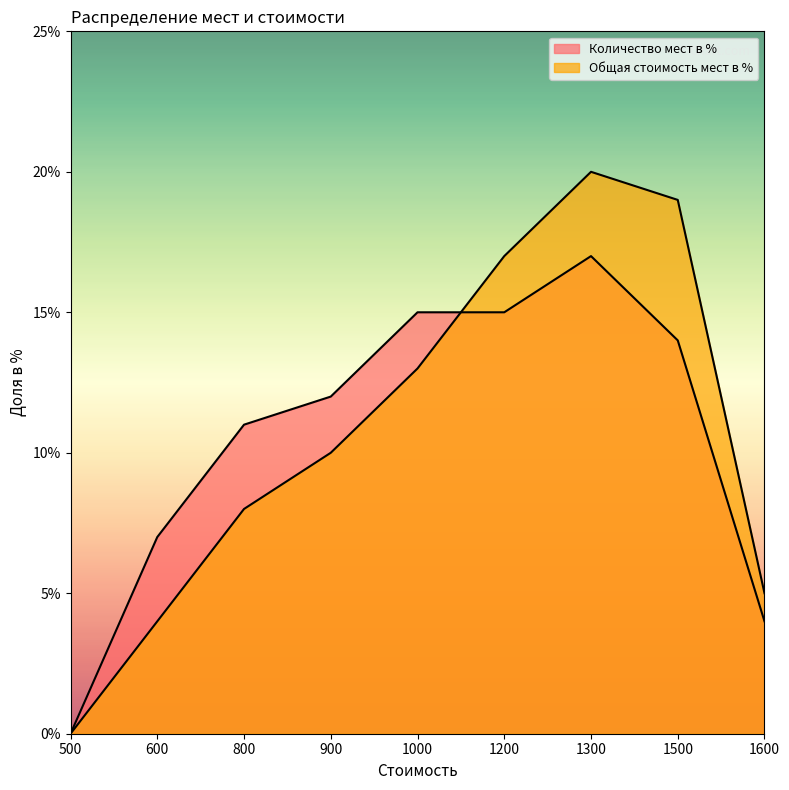

How many lines are shown in the chart?

2